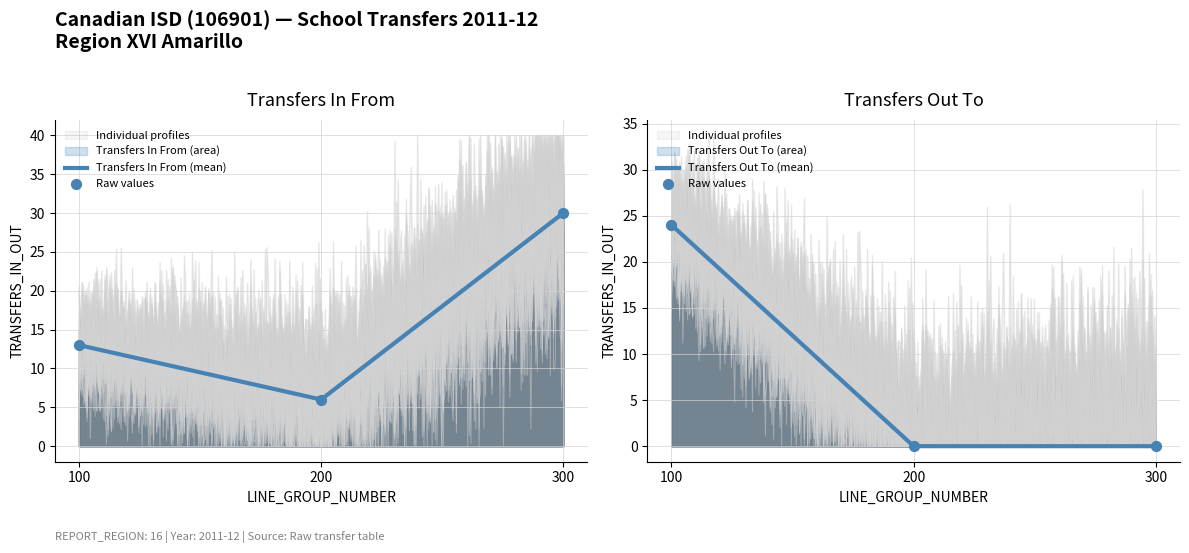

What is the change in value from 100 to 300?

+17